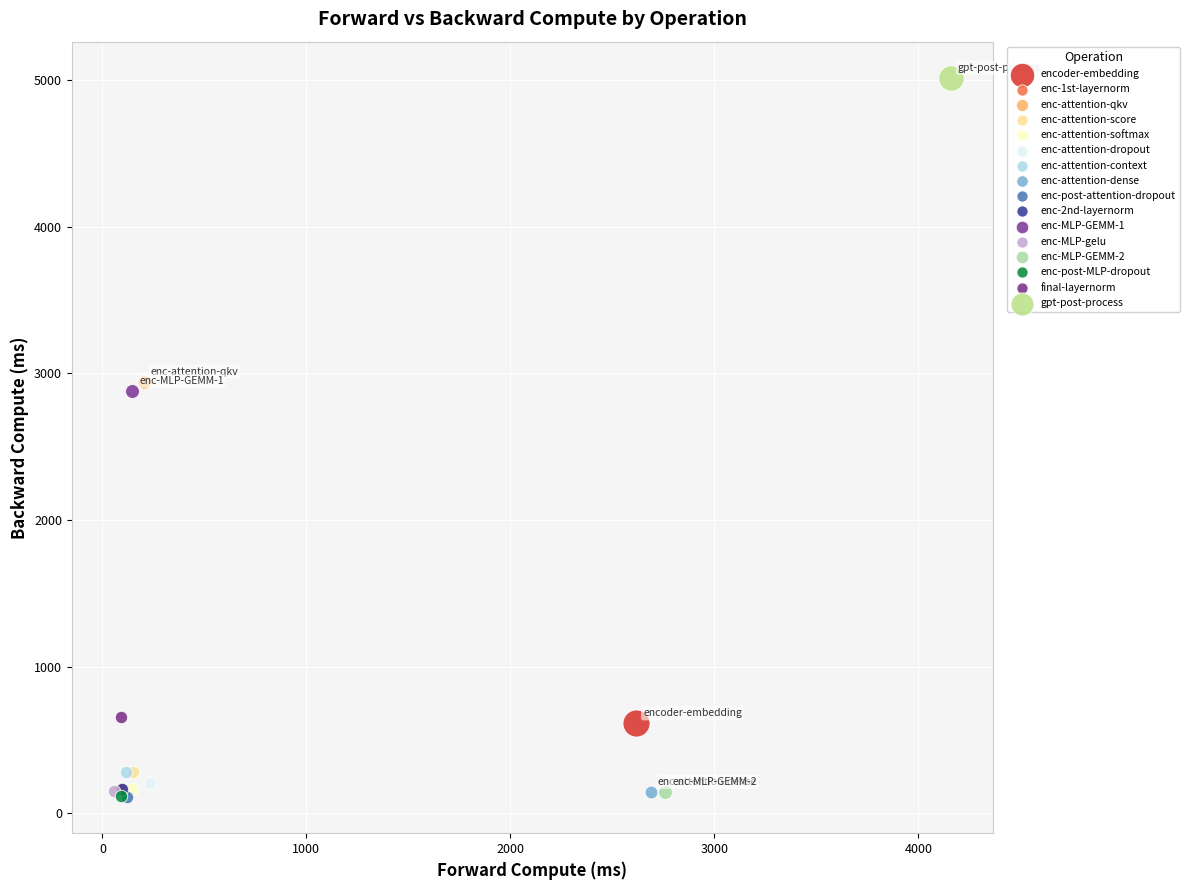

What are all the series names shown in the legend?

encoder-embedding, enc-1st-layernorm, enc-attention-qkv, enc-attention-score, enc-attention-softmax, enc-attention-dropout, enc-attention-context, enc-attention-dense, enc-post-attention-dropout, enc-2nd-layernorm, enc-MLP-GEMM-1, enc-MLP-gelu, enc-MLP-GEMM-2, enc-post-MLP-dropout, final-layernorm, gpt-post-process